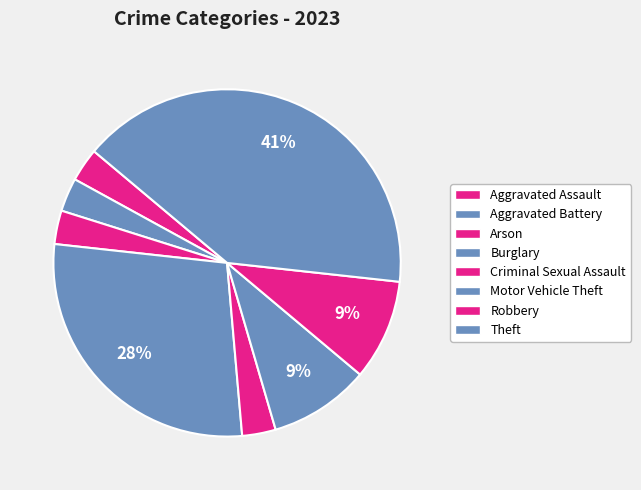

Count the number of slices in the pie.

8